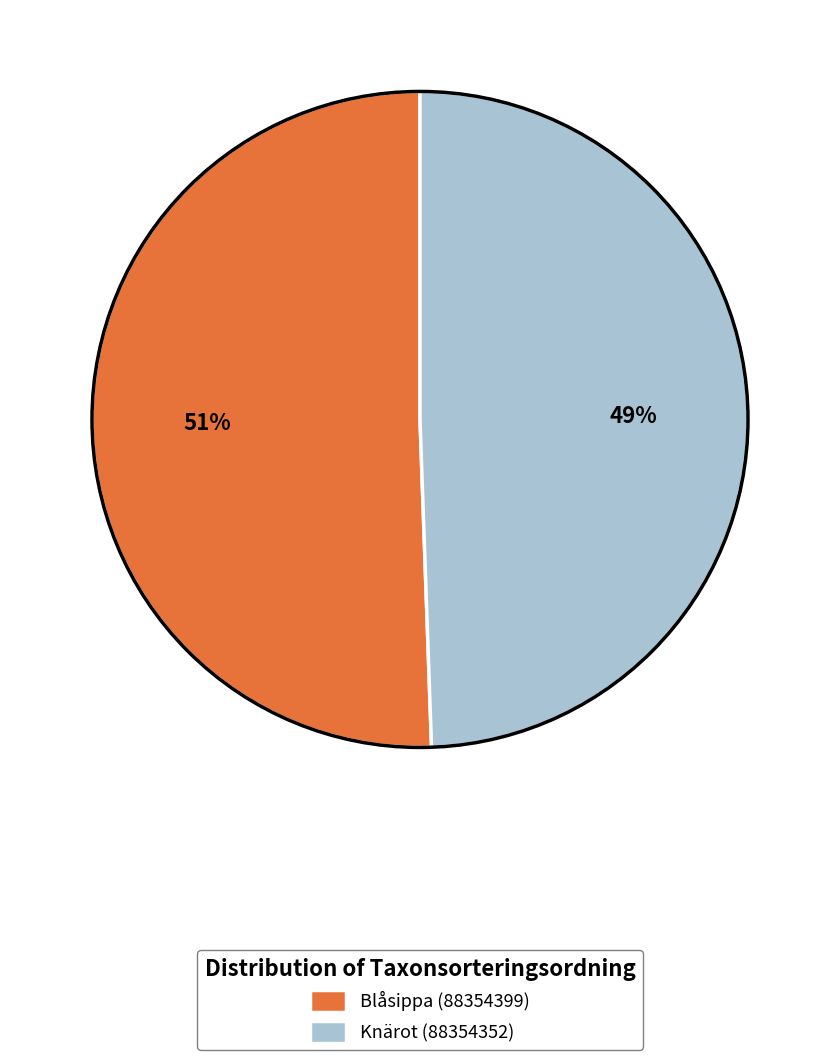

Is there a majority slice in this chart?

Yes